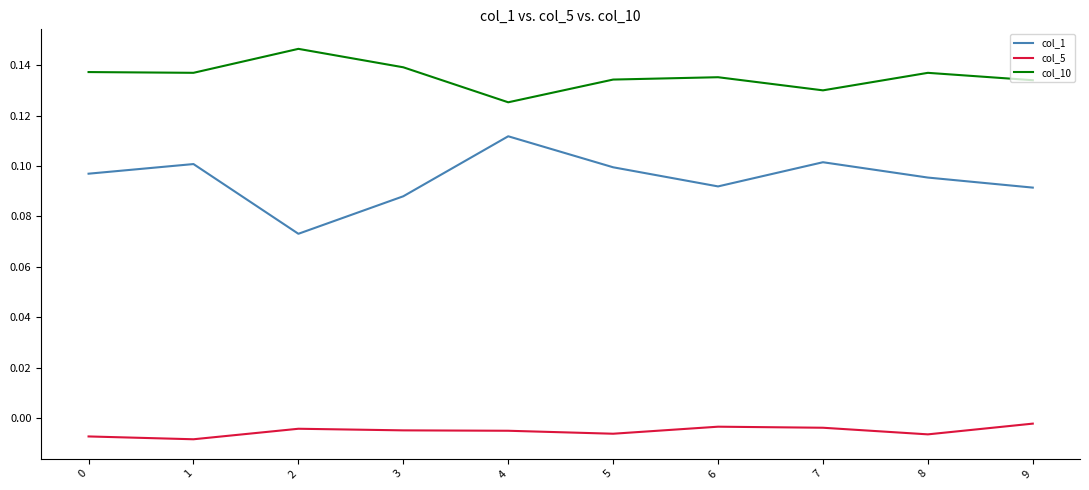

True or false: col_1 and col_5 intersect in this chart.

False